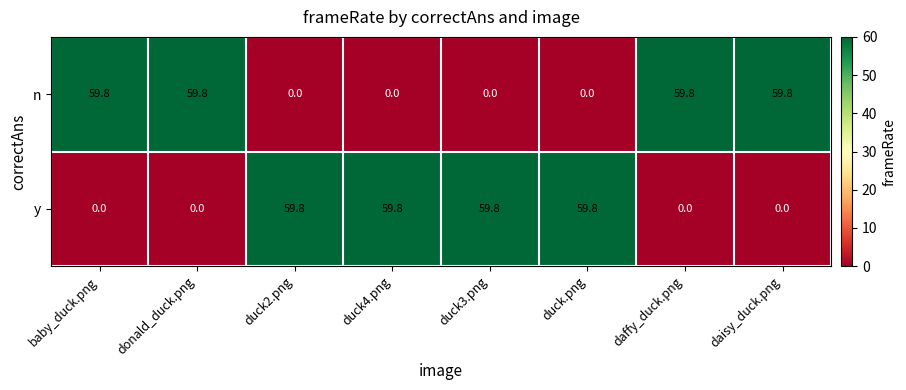

What is the sum of the y values at duck.png and donald_duck.png?

59.8